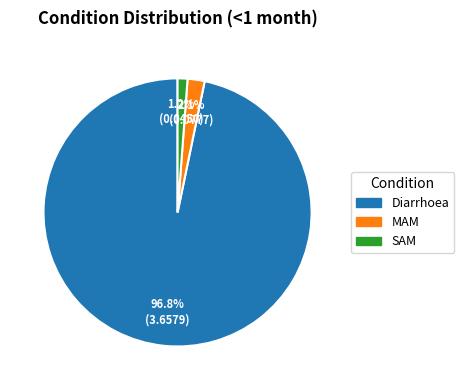

Is the sum of Diarrhoea and MAM greater than half?

Yes